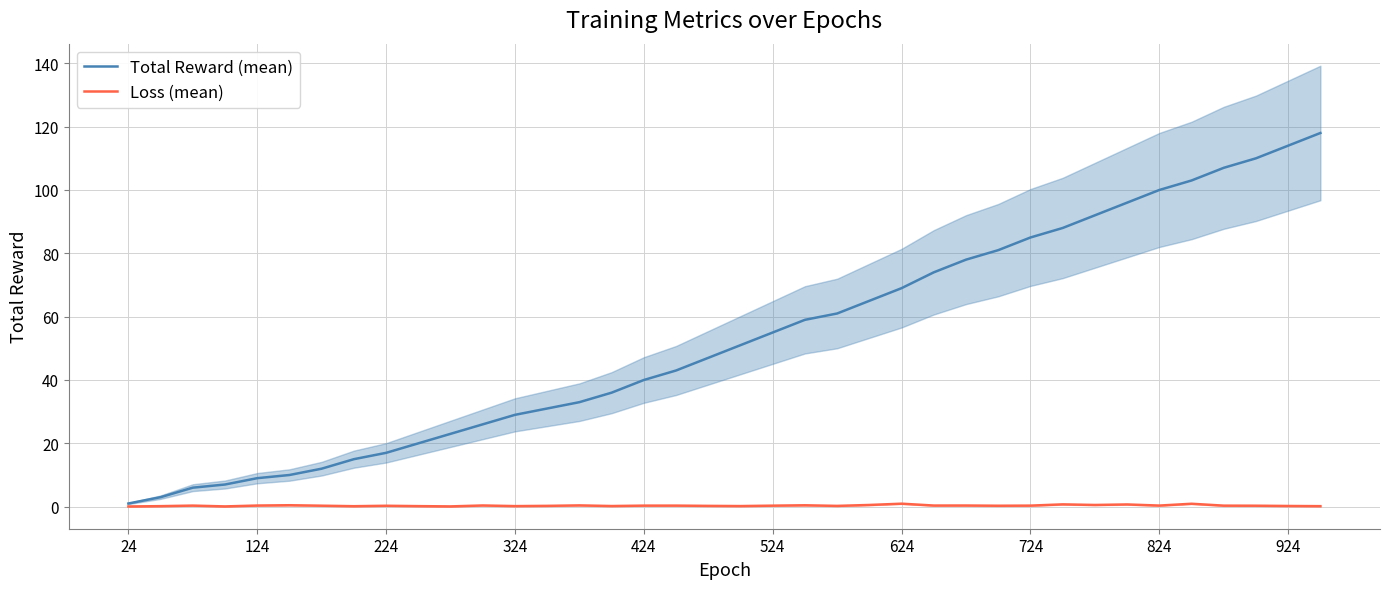

Is it true that Total Reward (mean) equals 9.0 at 124?

True